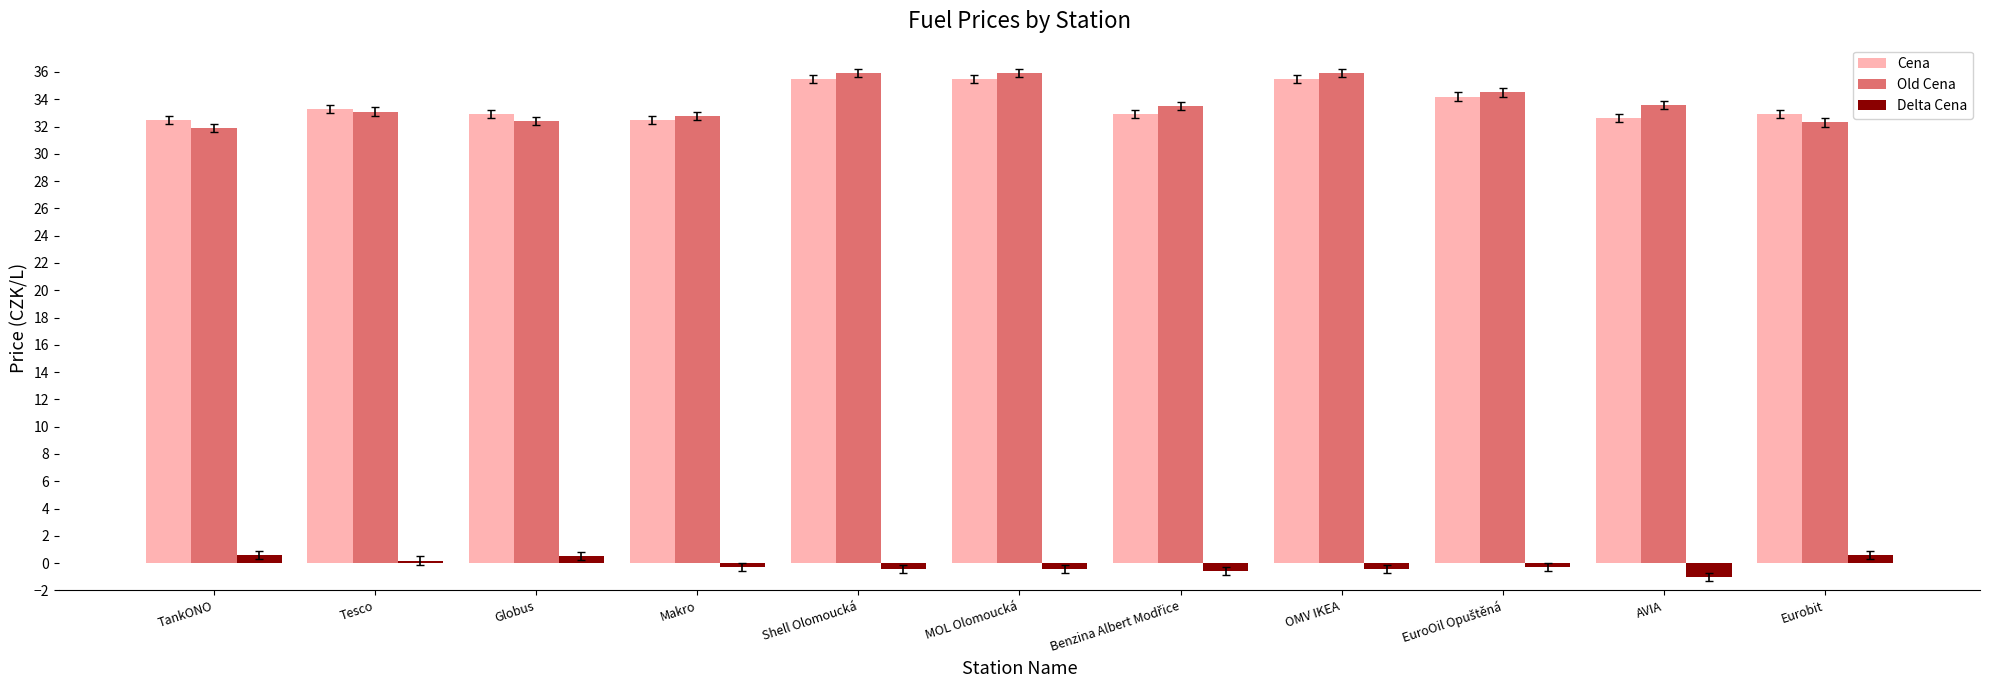

What is the minimum value shown in the chart?

-1.0